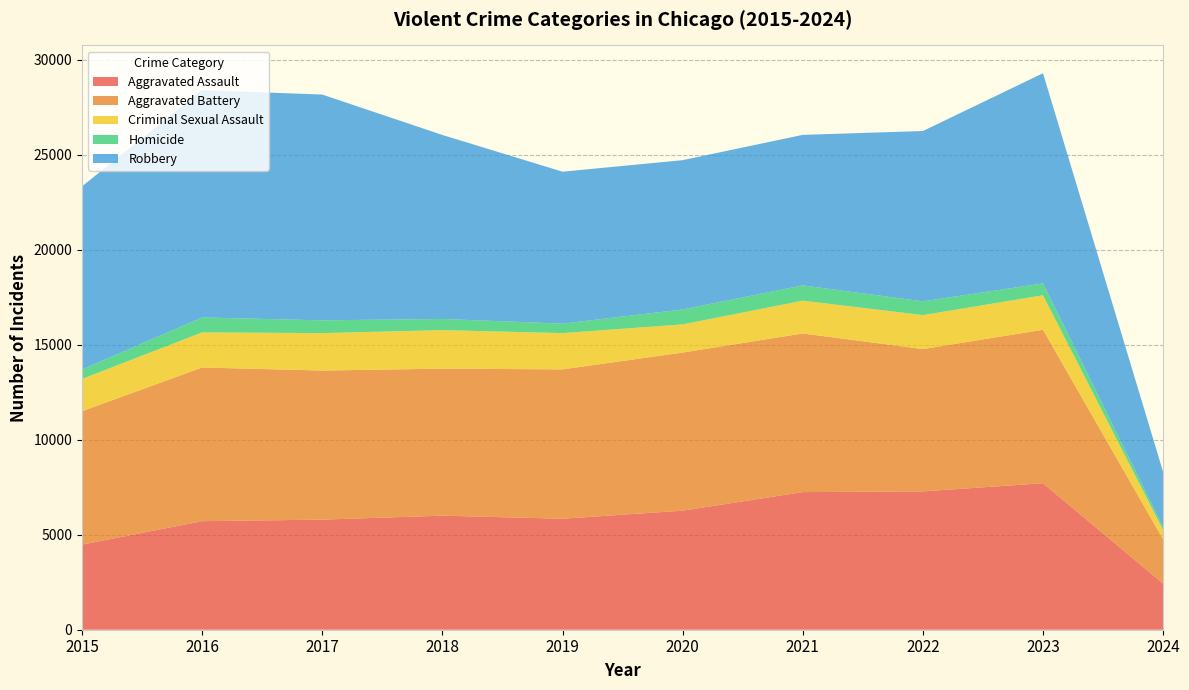

Reading right to left, list all the values displayed in this chart.

Aggravated Assault: 2024=2428	2023=7708	2022=7280	2021=7242	2020=6265	2019=5841	2018=6001	2017=5793	2016=5712	2015=4480
Aggravated Battery: 2024=2329	2023=8076	2022=7488	2021=8347	2020=8319	2019=7858	2018=7735	2017=7845	2016=8086	2015=7019
Criminal Sexual Assault: 2024=489	2023=1815	2022=1787	2021=1726	2020=1482	2019=1908	2018=2029	2017=1970	2016=1848	2015=1698
Homicide: 2024=152	2023=626	2022=724	2021=804	2020=787	2019=499	2018=588	2017=672	2016=786	2015=496
Robbery: 2024=2903	2023=11057	2022=8962	2021=7920	2020=7855	2019=7995	2018=9681	2017=11880	2016=11960	2015=9638